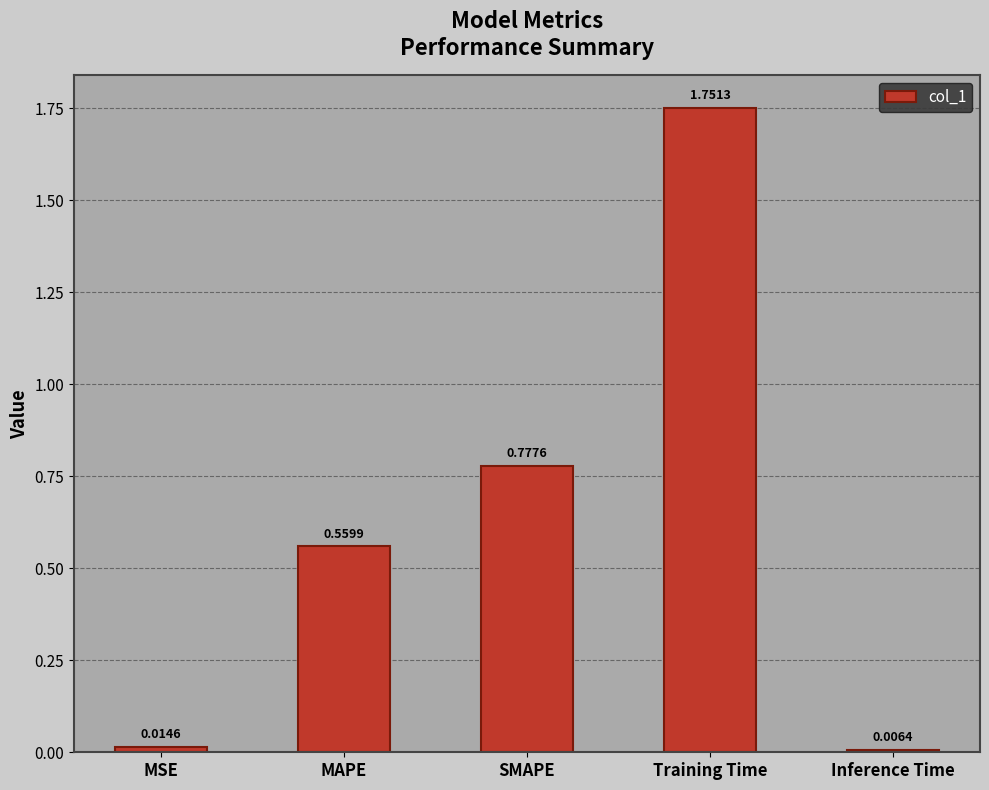

Rank the categories by value from highest to lowest.

Training Time, SMAPE, MAPE, MSE, Inference Time